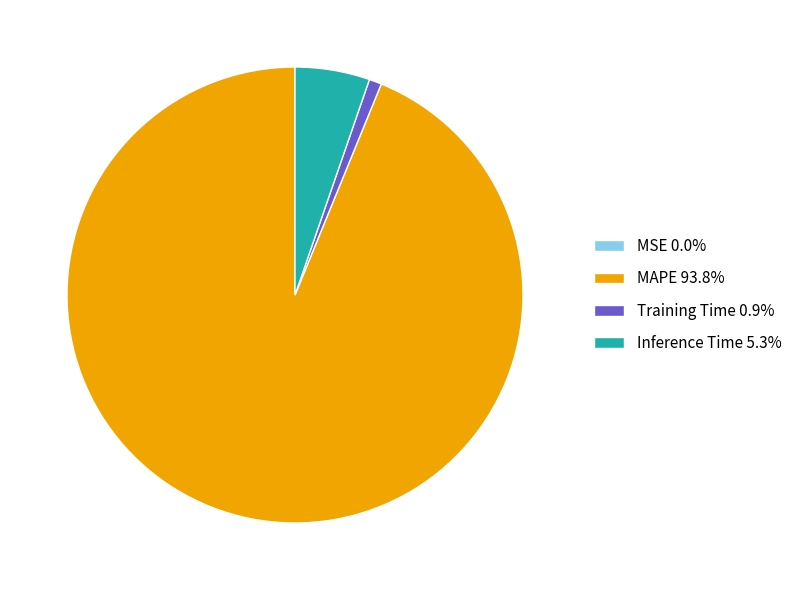

Is there any slice that represents more than half of the pie?

Yes